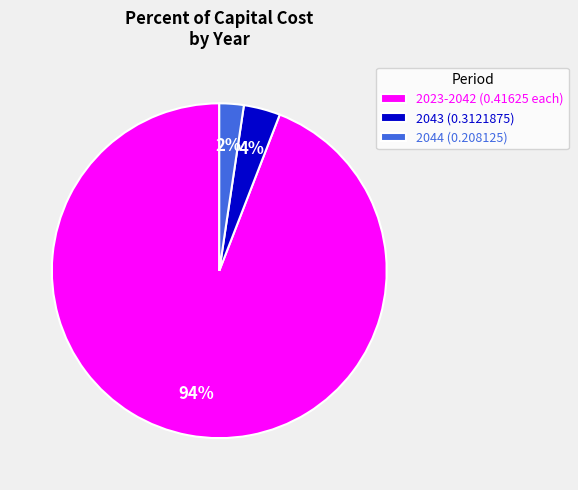

Does 2043 (0.3121875) represent more than half of the total?

No